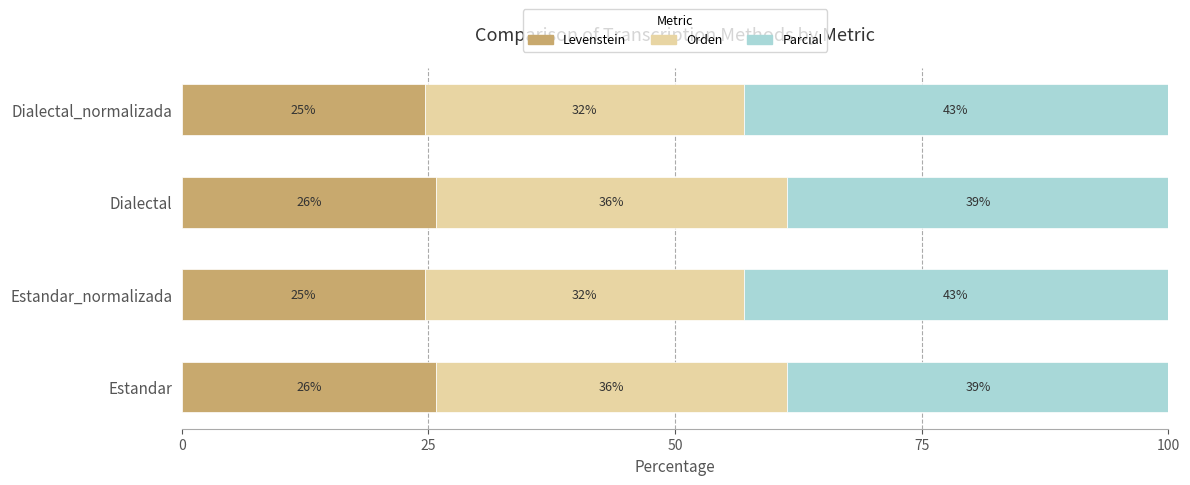

What are all the series names shown in the legend?

Levenstein, Orden, Parcial